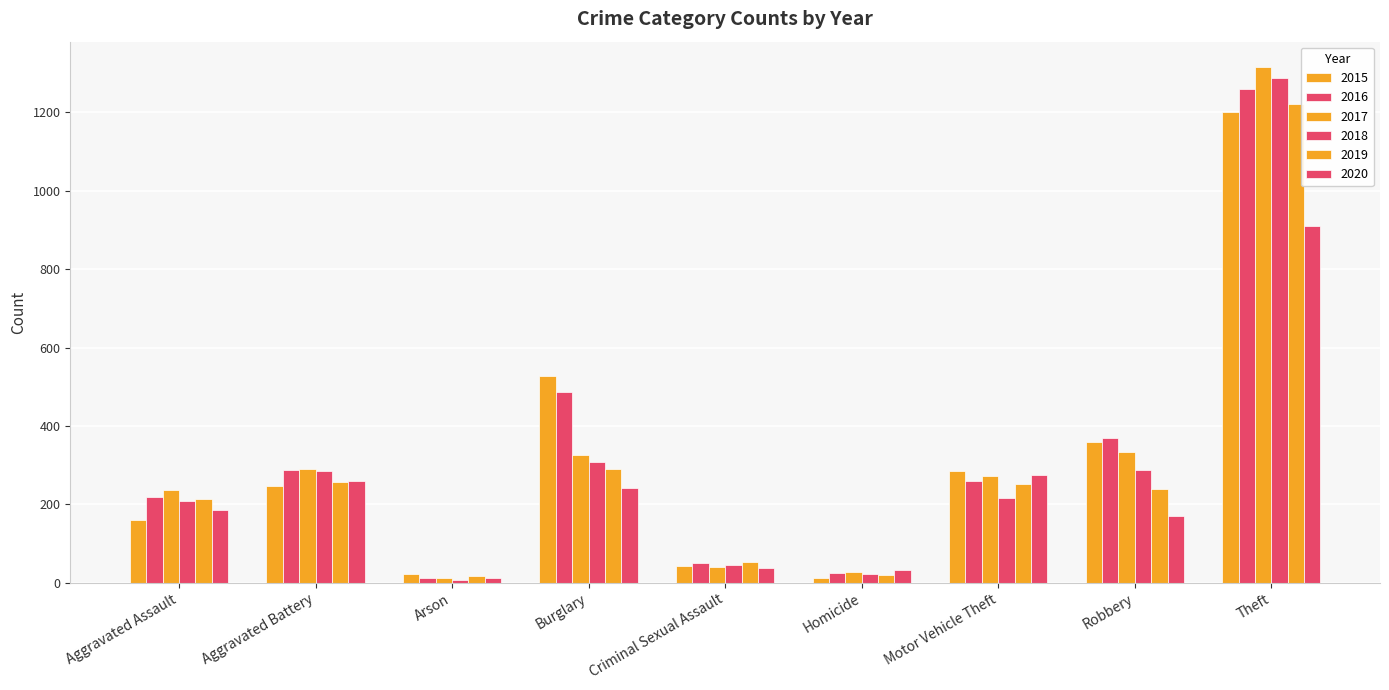

The value of 2018 at Criminal Sexual Assault is 83. True or false?

False